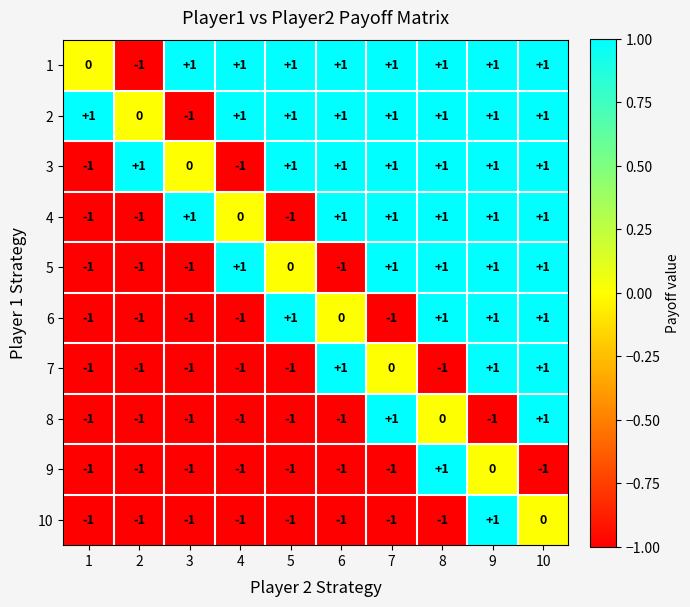

At which label is 4 closest to 0?

4